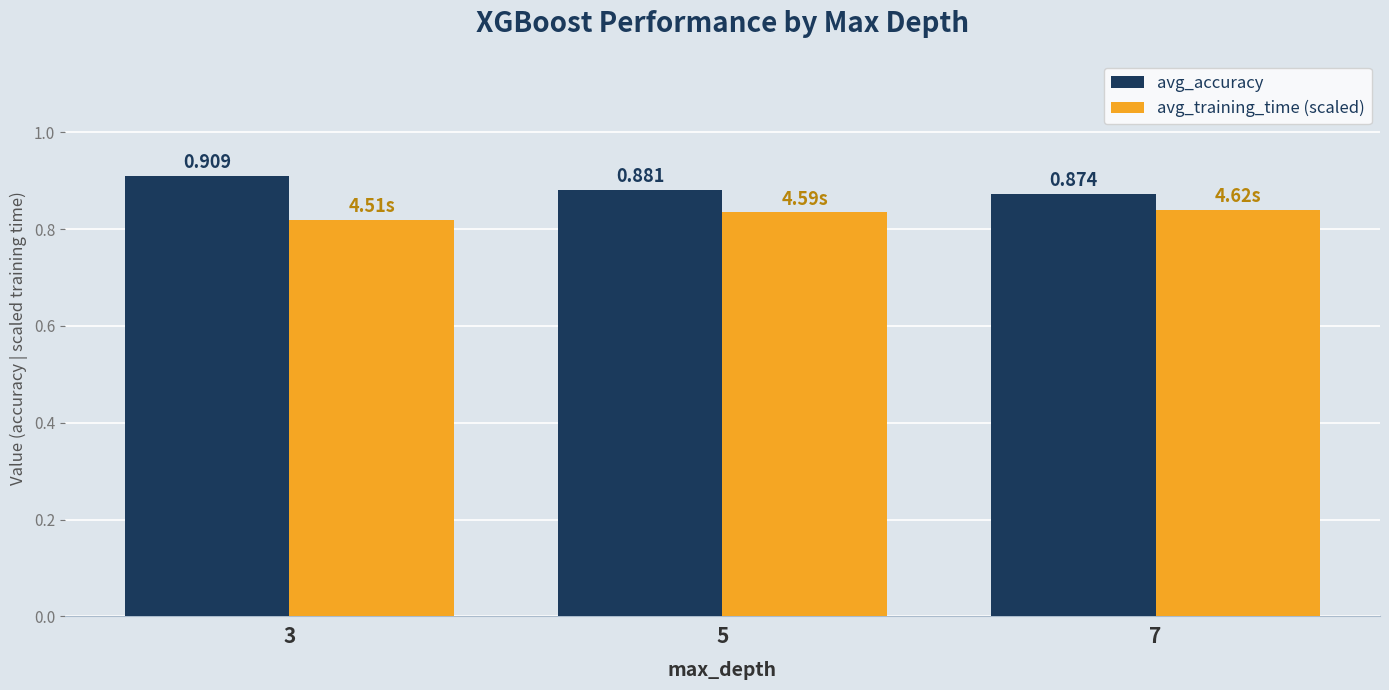

How many groups of bars are there?

3